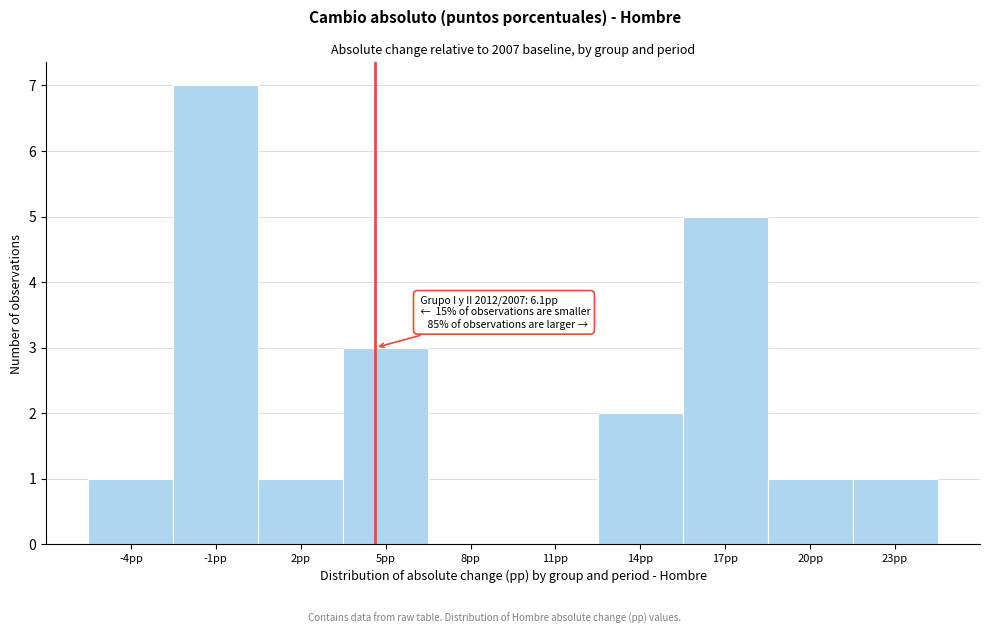

Reading left to right, what are all the values shown in this chart?

-4pp=1	-1pp=7	2pp=1	5pp=3	8pp=0	11pp=0	14pp=2	17pp=5	20pp=1	23pp=1